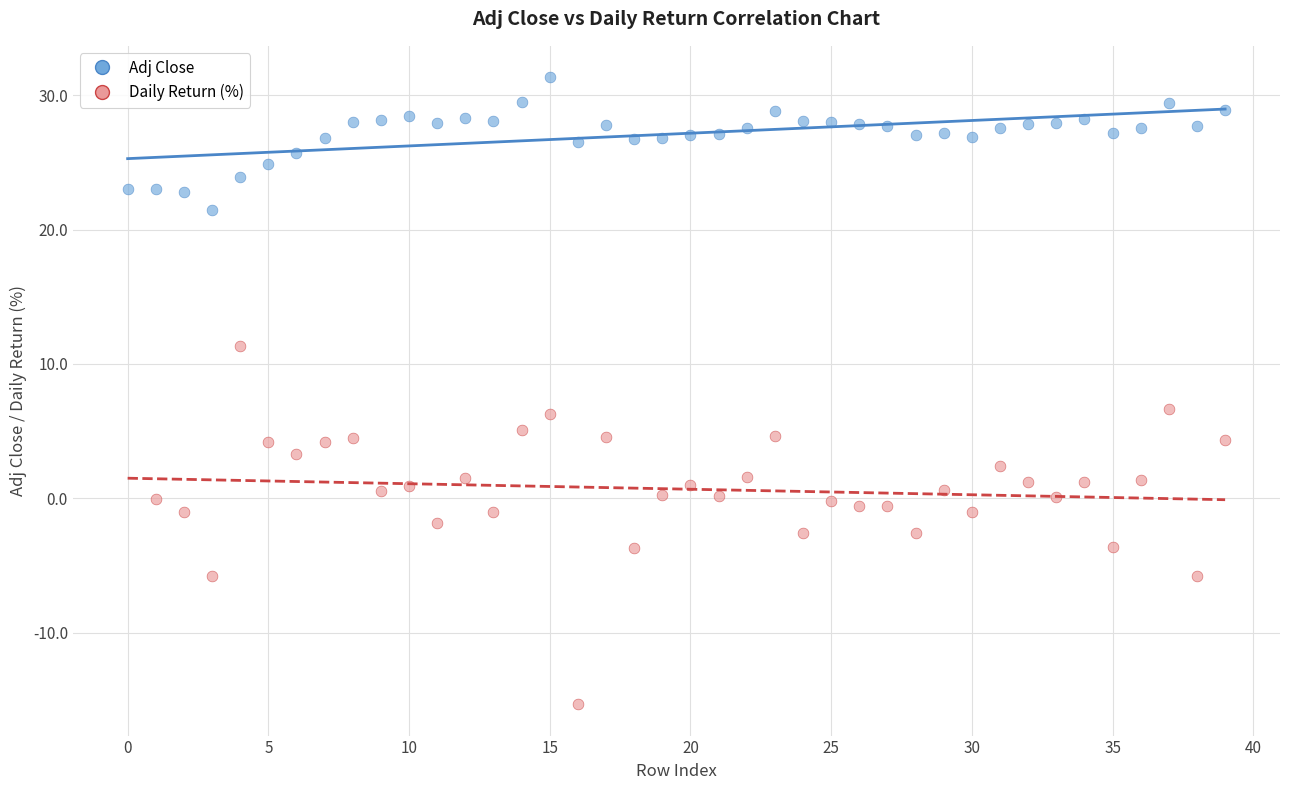

Which series has the largest Y range (max minus min)?

Daily Return (%)